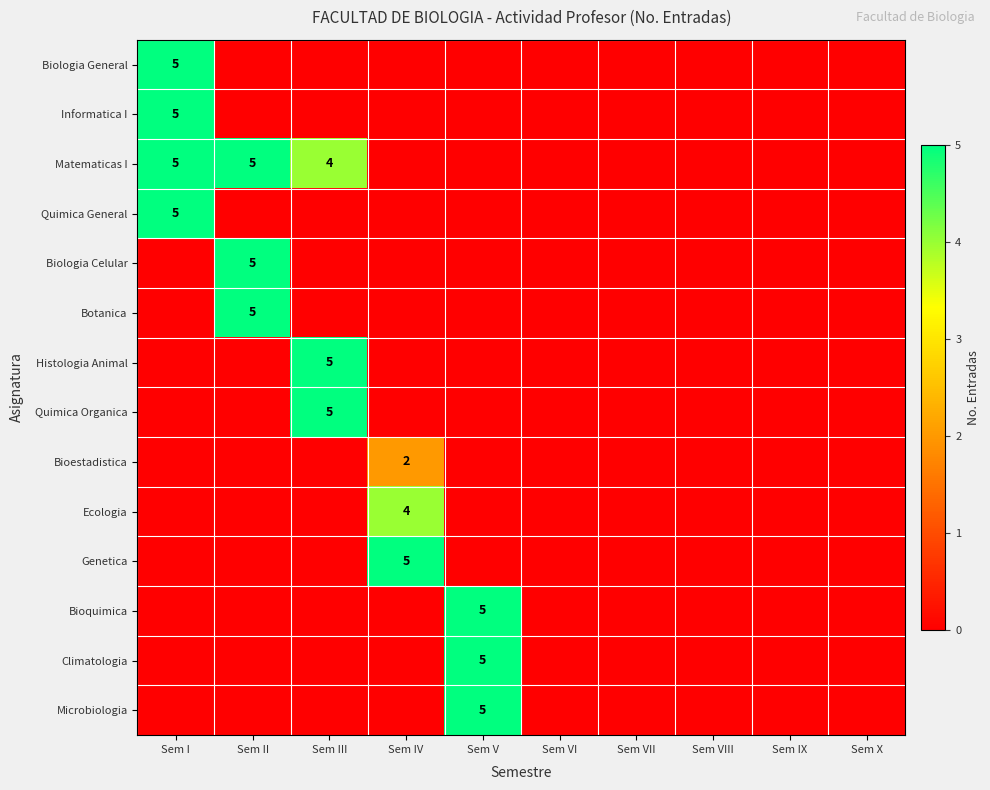

Is it true that Climatologia equals 5 at Sem V?

True